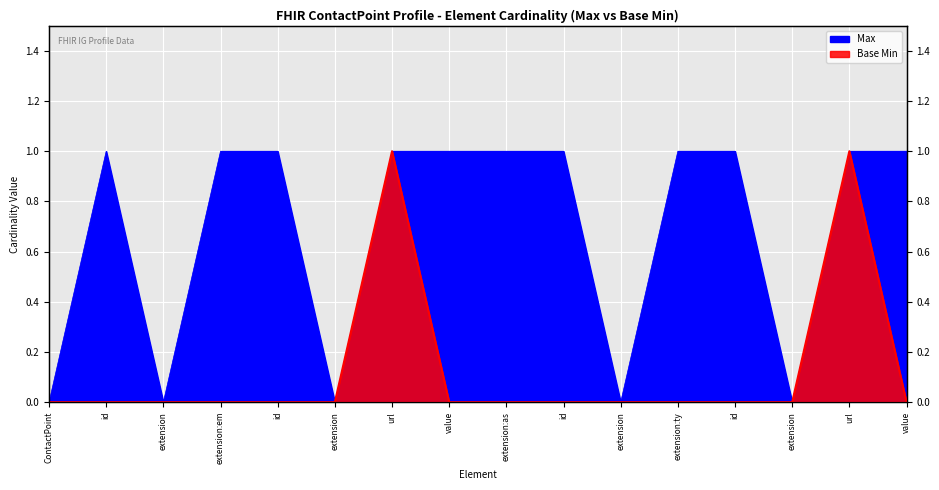

What position from the right is ContactPoint.extension:as-mailbox-mss-metadata.extension:type.id?

4